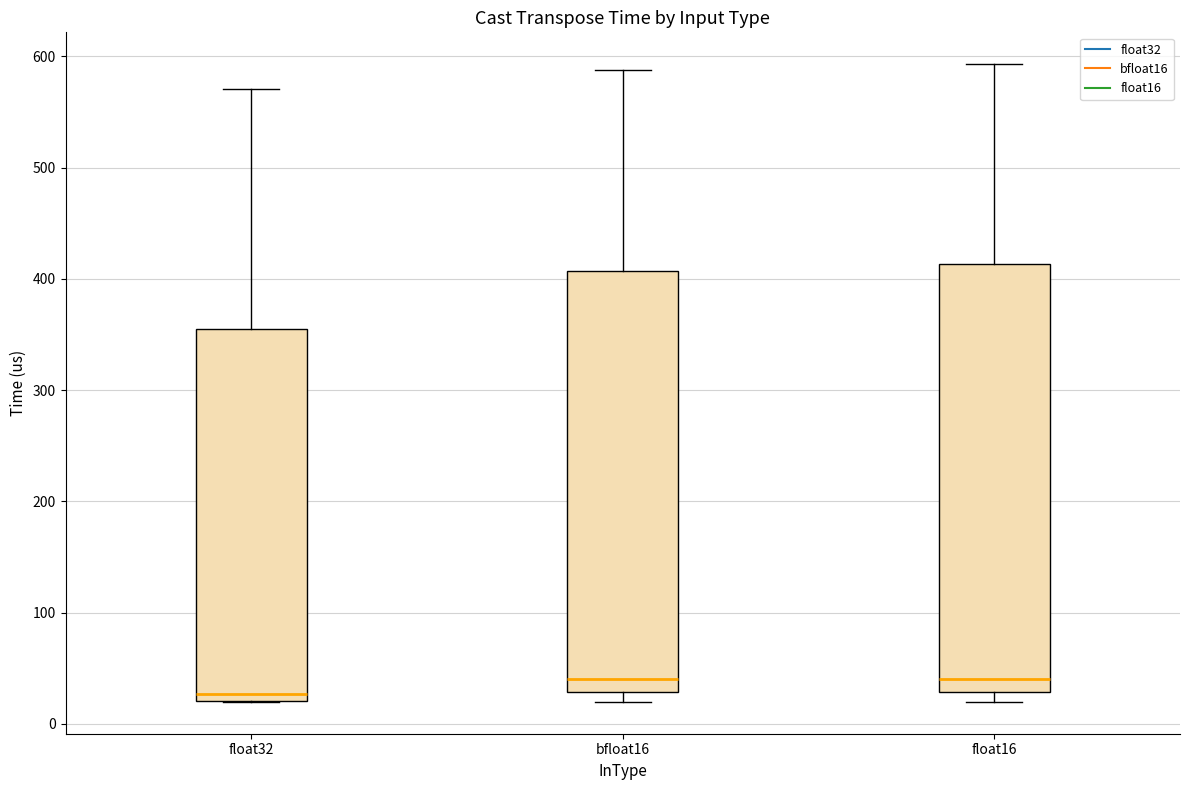

Where does the upper whisker of the box for bfloat16 end on the y-axis? The values are not printed on the chart, so give them approximately, as read against the axis.

590